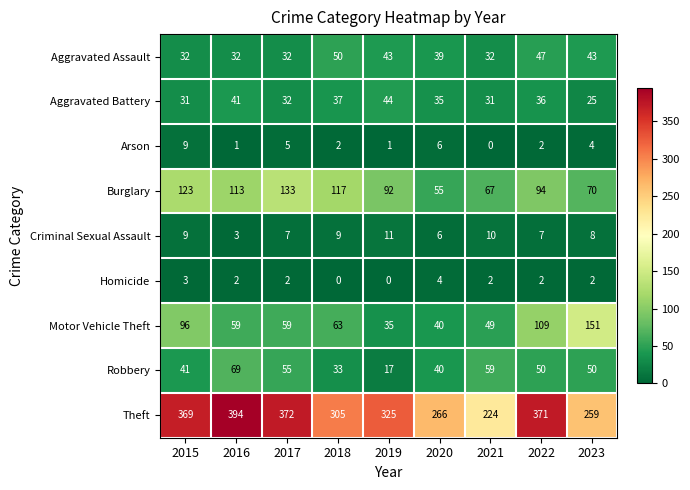

What is the difference between the Robbery values at 2023 and 2018?

17